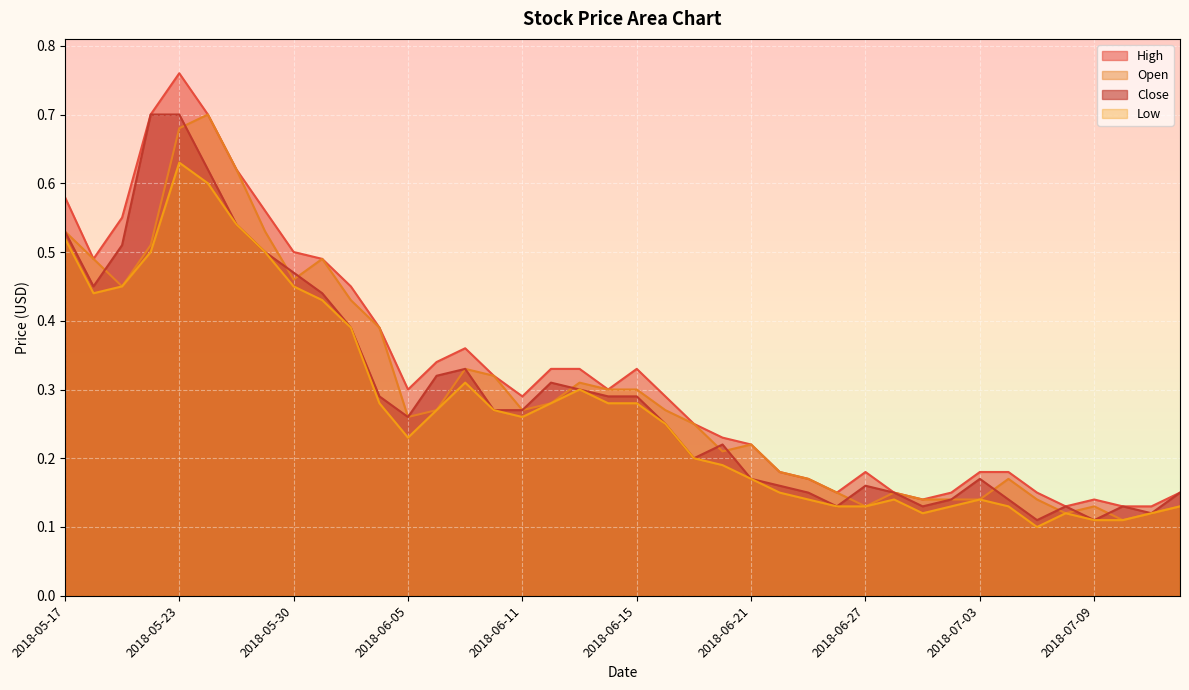

What is the value of the High point at the 36th from the left?

0.1